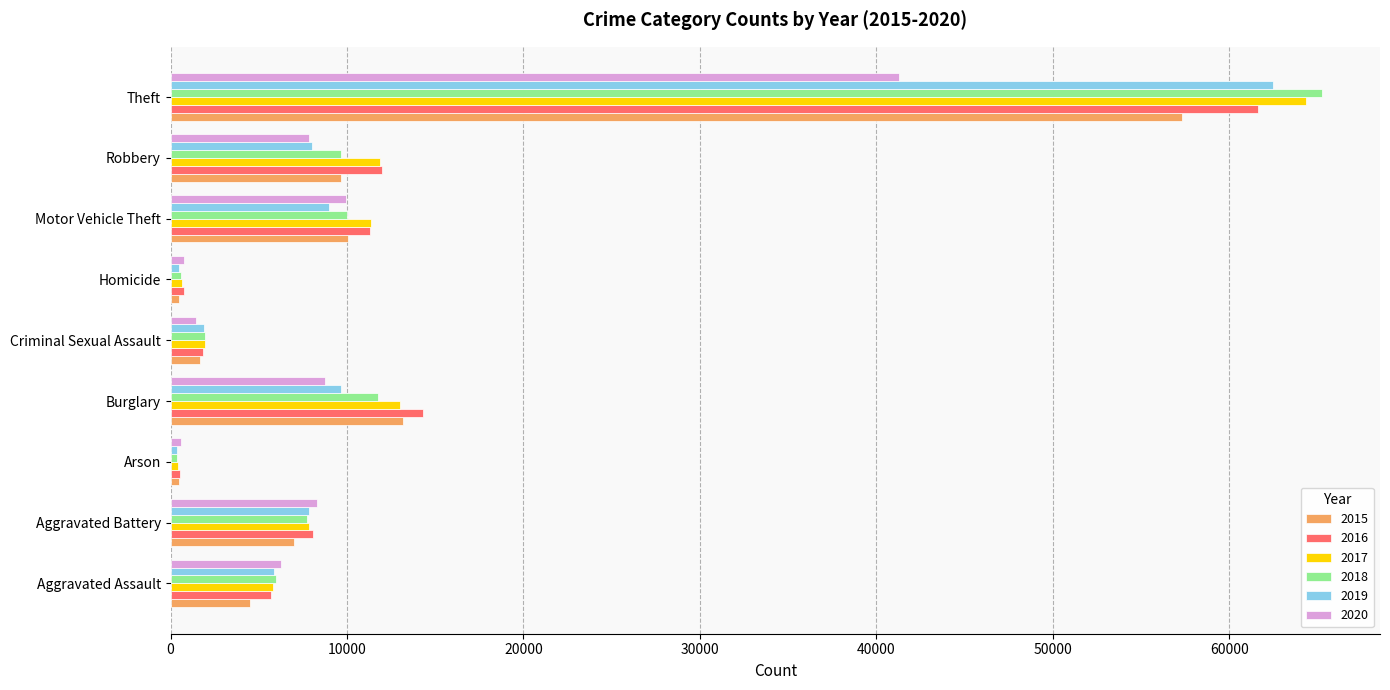

What is the total value across all series at Theft?

352431